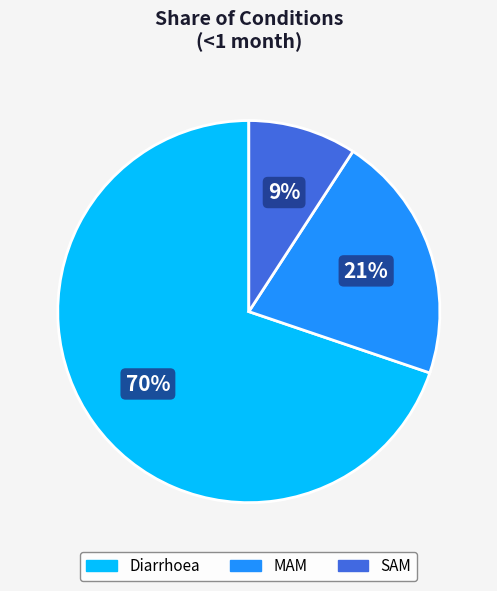

Do MAM and SAM together represent more than half of the pie?

No